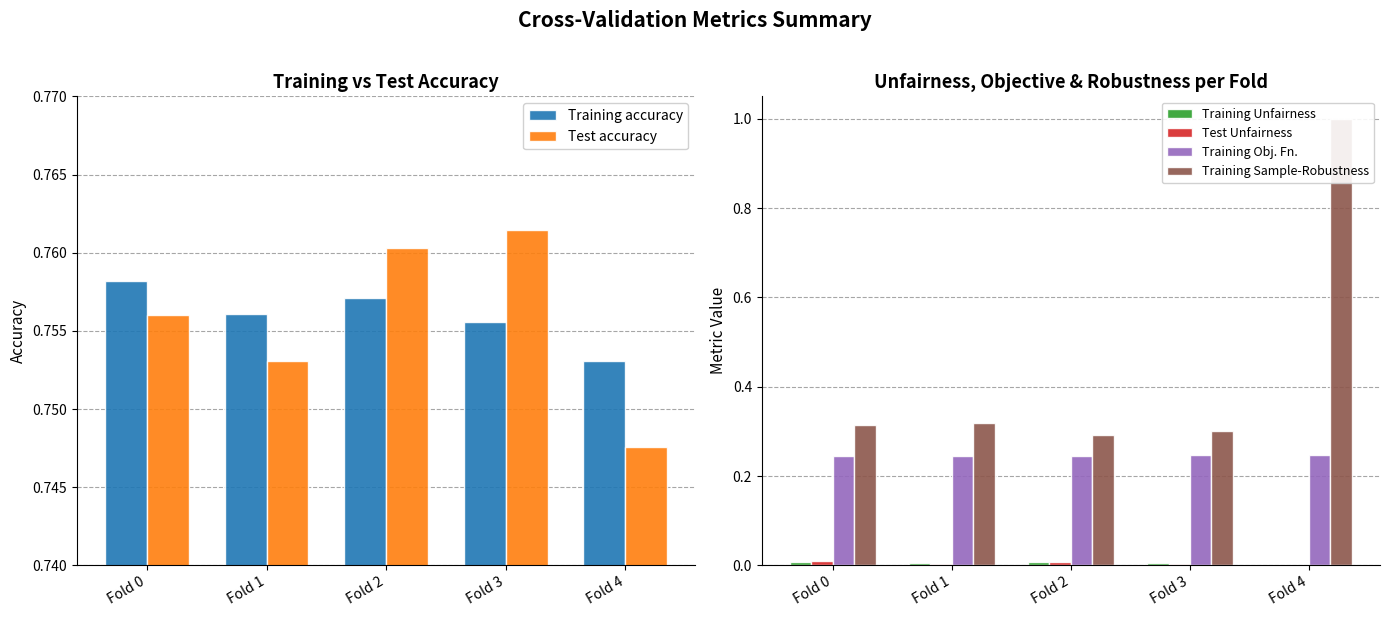

Reading left to right, what are all the values shown in this chart?

Training accuracy: Fold 0=0.8	Fold 1=0.8	Fold 2=0.8	Fold 3=0.8	Fold 4=0.8
Test accuracy: Fold 0=0.8	Fold 1=0.8	Fold 2=0.8	Fold 3=0.8	Fold 4=0.7
Training Unfairness: Fold 0=0.0	Fold 1=0.0	Fold 2=0.0	Fold 3=0.0	Fold 4=0.0
Test Unfairness: Fold 0=0.0	Fold 1=0.0	Fold 2=0.0	Fold 3=0.0	Fold 4=0.0
Training Obj. Fn.: Fold 0=0.2	Fold 1=0.2	Fold 2=0.2	Fold 3=0.2	Fold 4=0.2
Training Sample-Robustness: Fold 0=0.3	Fold 1=0.3	Fold 2=0.3	Fold 3=0.3	Fold 4=1.0